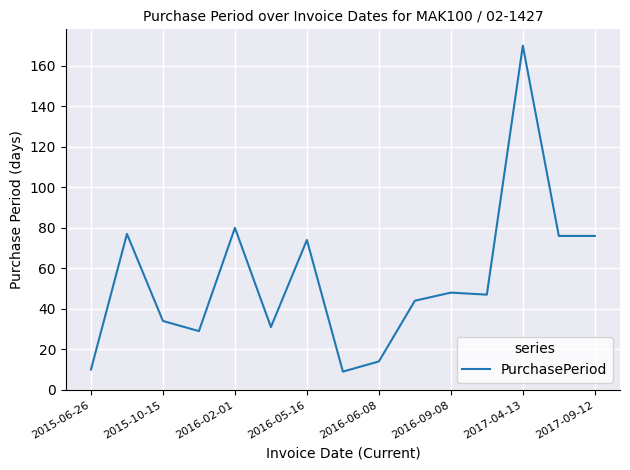

What is the smallest value displayed?

9